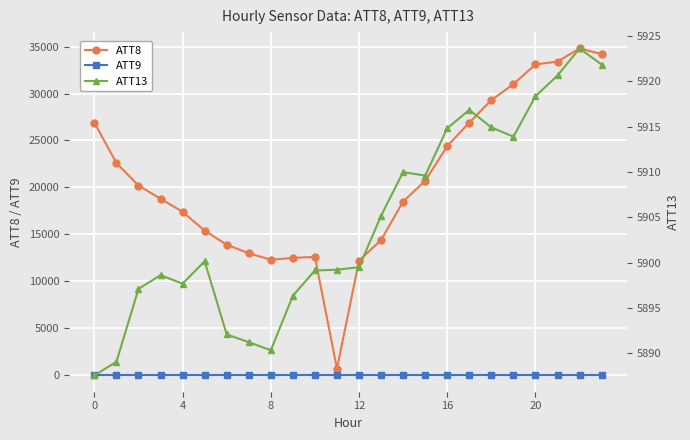

True or false: ATT8 and ATT9 cross at least once.

False